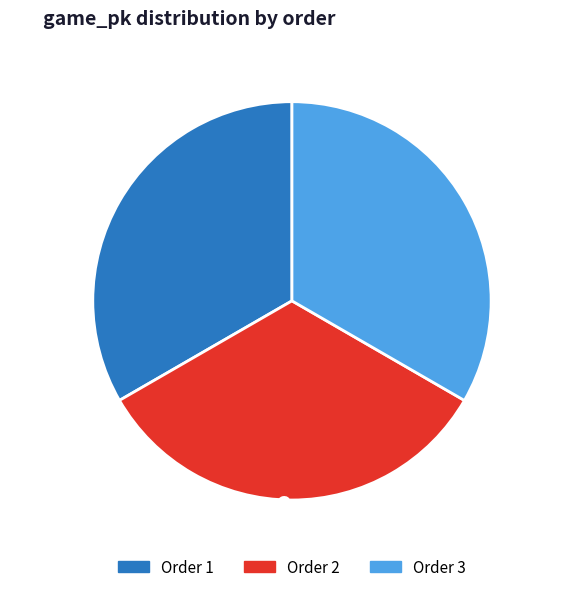

Count the number of slices in the pie.

3